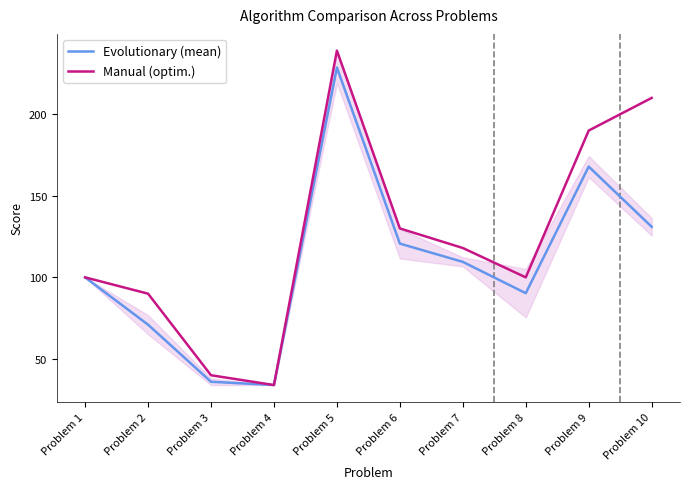

At which category does the chart reach its peak across all series?

Problem 5